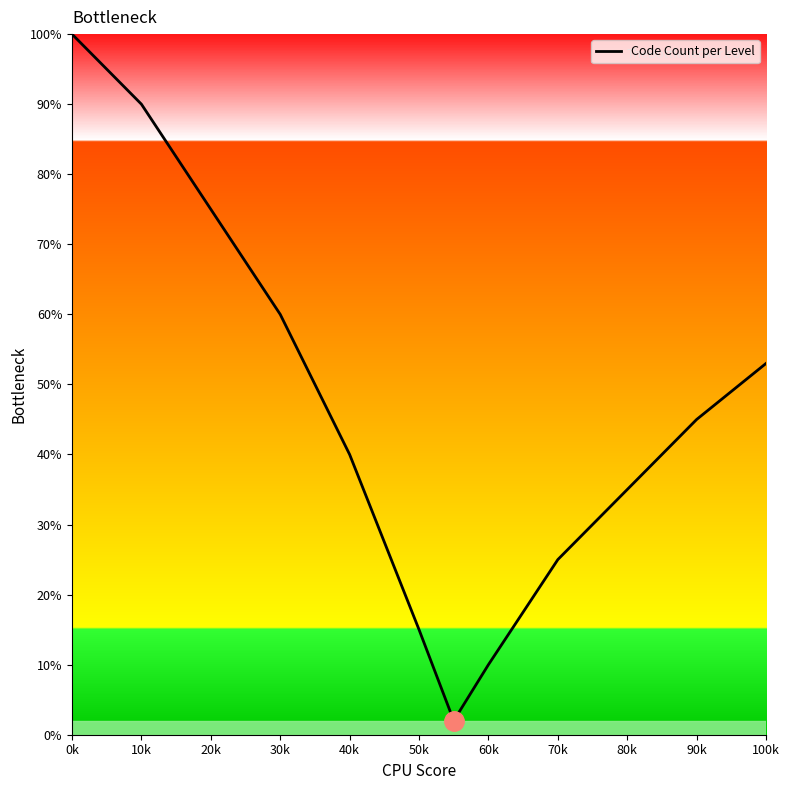

What is the maximum value shown in the chart?

100